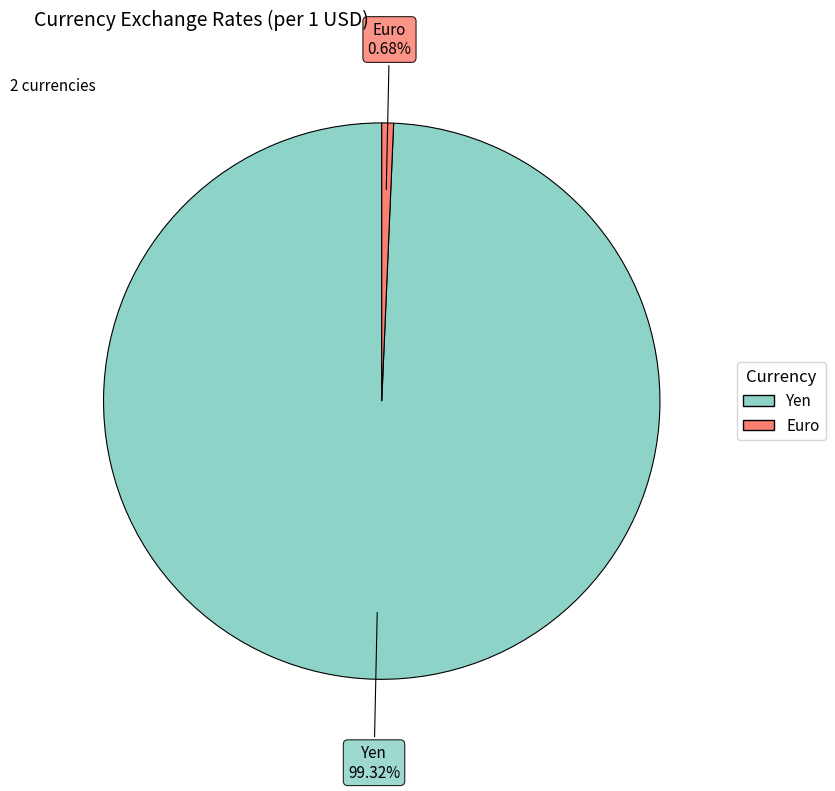

Is it true that Yen is 89% of the pie?

False